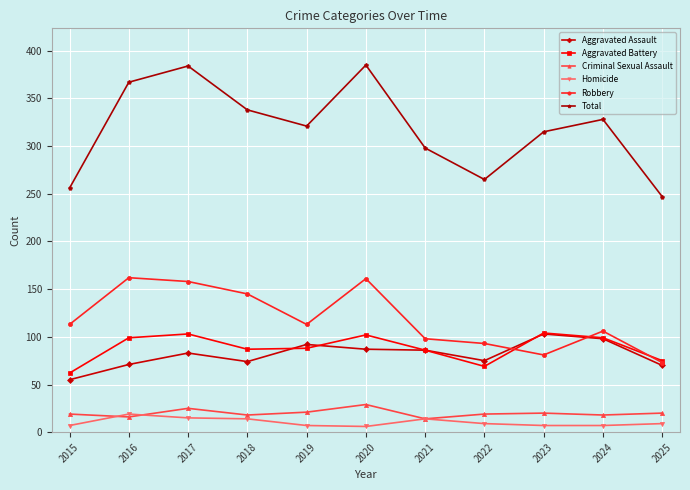

The value of Robbery at 2021 is 132. True or false?

False